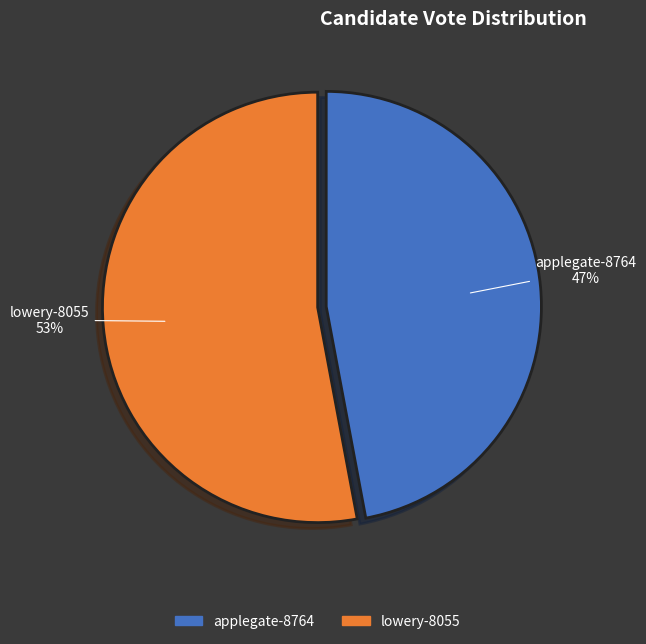

What is the smallest slice in the pie chart?

applegate-8764